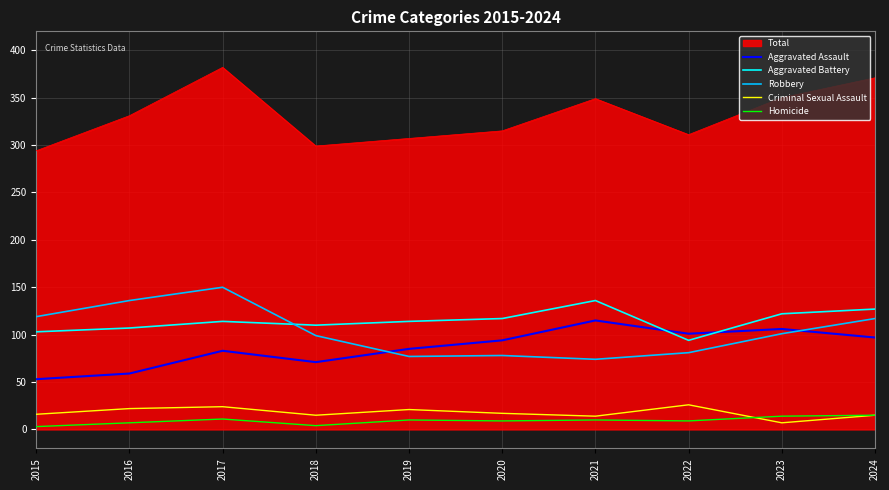

How many values in the Robbery series are below 101?

5